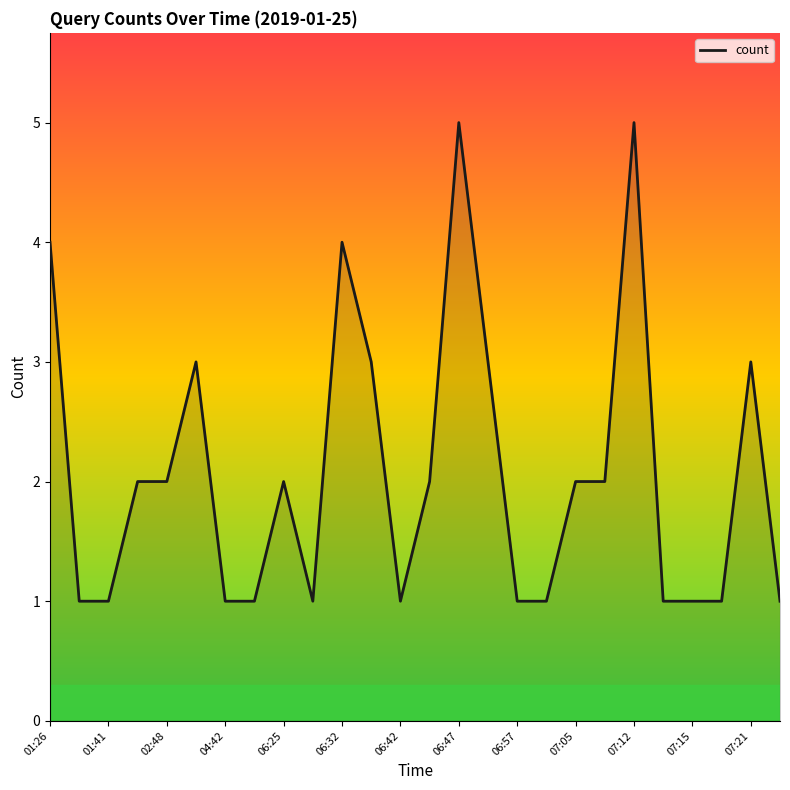

What is the difference between the maximum and minimum values?

4